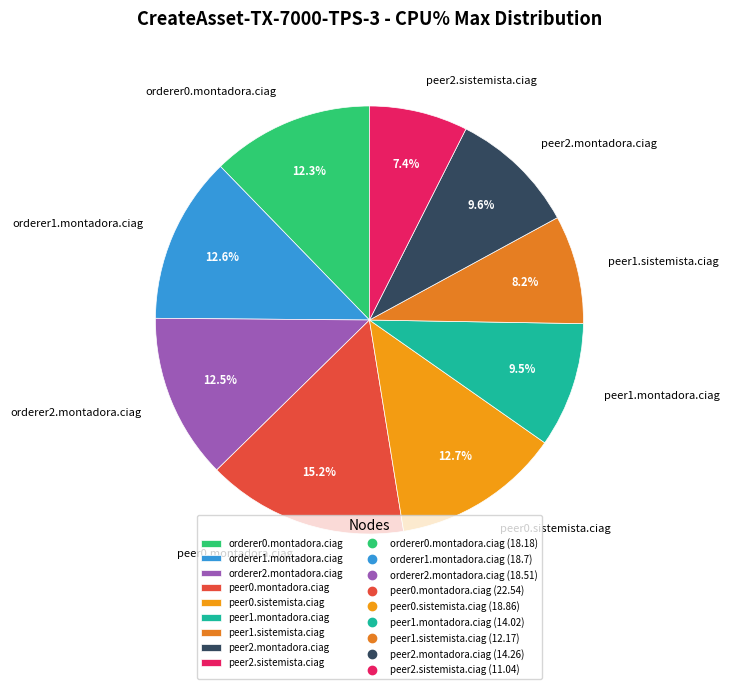

To the nearest percent, what percentage of the pie is peer2.montadora.ciag?

10%